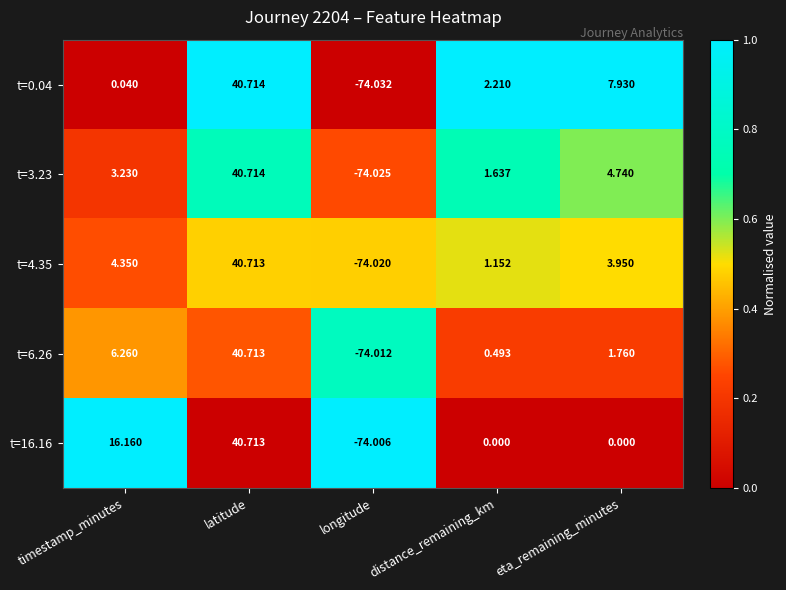

Between distance_remaining_km and eta_remaining_minutes, which series saw the biggest shift?

t=0.04